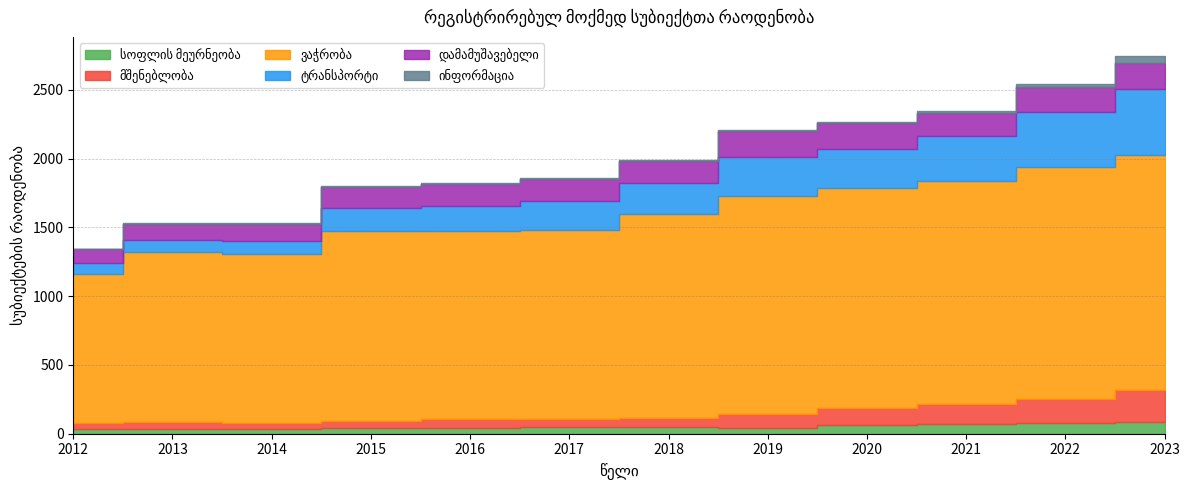

The value of ვაჭრობა at 2023 is 1709. True or false?

True